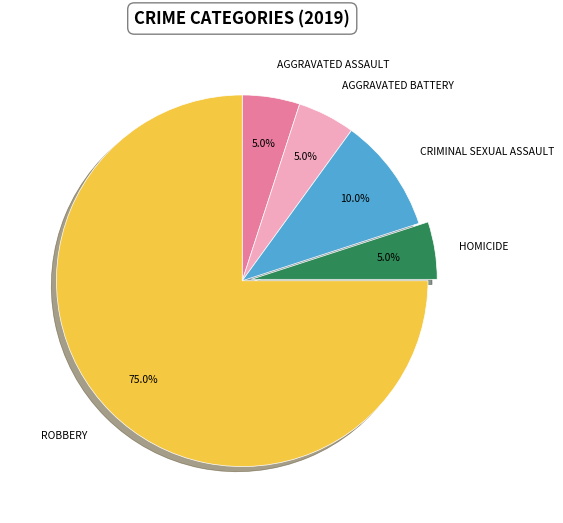

Is there any slice that represents more than half of the pie?

Yes